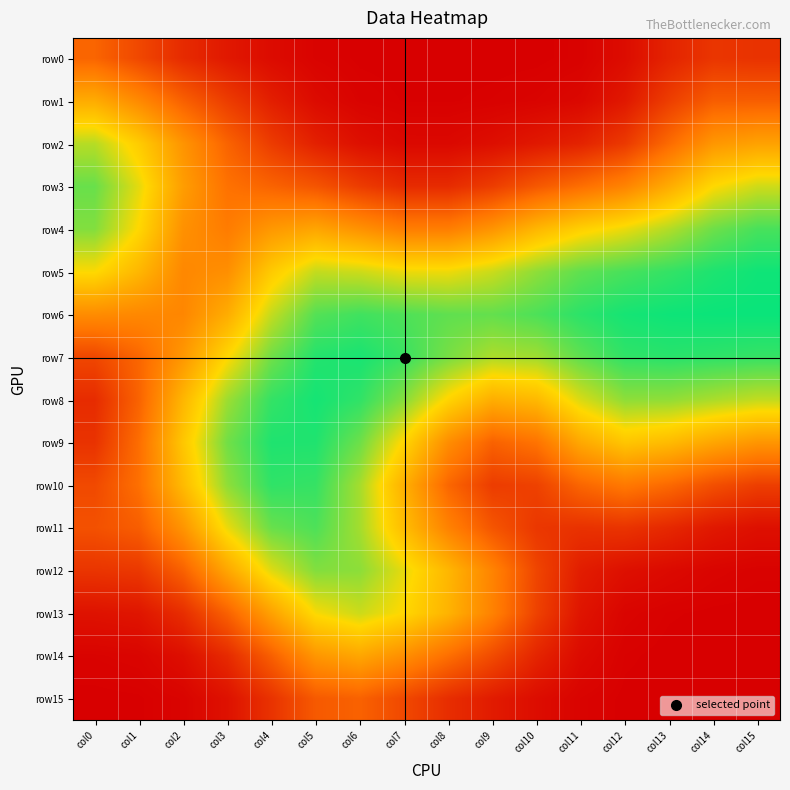

Reading right to left, what are all the values shown in this chart?

row0: col15=0.1	col14=0.2	col13=0.1	col12=0.0	col11=0.0	col10=0.0	col9=0.0	col8=0.0	col7=0.0	col6=0.0	col5=0.0	col4=0.0	col3=0.1	col2=0.1	col1=0.2	col0=0.3
row1: col15=0.3	col14=0.3	col13=0.2	col12=0.1	col11=0.0	col10=0.0	col9=0.0	col8=0.0	col7=0.0	col6=0.0	col5=0.0	col4=0.1	col3=0.2	col2=0.3	col1=0.4	col0=0.5
row2: col15=0.5	col14=0.5	col13=0.3	col12=0.2	col11=0.1	col10=0.1	col9=0.0	col8=0.0	col7=0.0	col6=0.0	col5=0.1	col4=0.2	col3=0.3	col2=0.4	col1=0.6	col0=0.8
row3: col15=0.7	col14=0.7	col13=0.5	col12=0.4	col11=0.3	col10=0.3	col9=0.2	col8=0.1	col7=0.1	col6=0.2	col5=0.2	col4=0.3	col3=0.3	col2=0.5	col1=0.7	col0=0.9
row4: col15=0.9	col14=0.9	col13=0.8	col12=0.7	col11=0.6	col10=0.6	col9=0.4	col8=0.4	col7=0.4	col6=0.4	col5=0.5	col4=0.5	col3=0.4	col2=0.4	col1=0.7	col0=0.8
row5: col15=1.0	col14=1.0	col13=0.9	col12=0.9	col11=0.9	col10=0.8	col9=0.7	col8=0.7	col7=0.7	col6=0.7	col5=0.7	col4=0.6	col3=0.4	col2=0.4	col1=0.6	col0=0.7
row6: col15=1.0	col14=1.0	col13=1.0	col12=1.0	col11=0.9	col10=0.9	col9=0.9	col8=0.9	col7=0.9	col6=0.9	col5=0.9	col4=0.7	col3=0.5	col2=0.4	col1=0.4	col0=0.4
row7: col15=0.9	col14=0.9	col13=0.9	col12=0.9	col11=0.9	col10=0.8	col9=0.8	col8=0.8	col7=0.9	col6=1.0	col5=1.0	col4=0.9	col3=0.7	col2=0.5	col1=0.3	col0=0.2
row8: col15=0.7	col14=0.8	col13=0.8	col12=0.8	col11=0.7	col10=0.6	col9=0.5	col8=0.7	col7=0.8	col6=0.9	col5=1.0	col4=0.9	col3=0.8	col2=0.6	col1=0.3	col0=0.1
row9: col15=0.4	col14=0.5	col13=0.6	col12=0.6	col11=0.5	col10=0.3	col9=0.3	col8=0.4	col7=0.7	col6=0.9	col5=1.0	col4=1.0	col3=0.9	col2=0.6	col1=0.3	col0=0.1
row10: col15=0.2	col14=0.2	col13=0.3	col12=0.4	col11=0.3	col10=0.2	col9=0.2	col8=0.3	col7=0.5	col6=0.8	col5=0.9	col4=0.9	col3=0.8	col2=0.6	col1=0.3	col0=0.2
row11: col15=0.0	col14=0.1	col13=0.1	col12=0.2	col11=0.1	col10=0.2	col9=0.2	col8=0.4	col7=0.6	col6=0.8	col5=0.9	col4=0.9	col3=0.7	col2=0.4	col1=0.3	col0=0.2
row12: col15=0.0	col14=0.0	col13=0.0	col12=0.0	col11=0.1	col10=0.2	col9=0.4	col8=0.6	col7=0.7	col6=0.8	col5=0.8	col4=0.7	col3=0.5	col2=0.3	col1=0.2	col0=0.2
row13: col15=0.0	col14=0.0	col13=0.0	col12=0.0	col11=0.1	col10=0.2	col9=0.4	col8=0.5	col7=0.7	col6=0.7	col5=0.7	col4=0.5	col3=0.3	col2=0.1	col1=0.1	col0=0.1
row14: col15=0.0	col14=0.0	col13=0.0	col12=0.0	col11=0.0	col10=0.1	col9=0.2	col8=0.3	col7=0.4	col6=0.5	col5=0.5	col4=0.3	col3=0.1	col2=0.0	col1=0.0	col0=0.0
row15: col15=0.0	col14=0.0	col13=0.0	col12=0.0	col11=0.0	col10=0.0	col9=0.1	col8=0.1	col7=0.2	col6=0.3	col5=0.3	col4=0.1	col3=0.1	col2=0.0	col1=0.0	col0=0.0